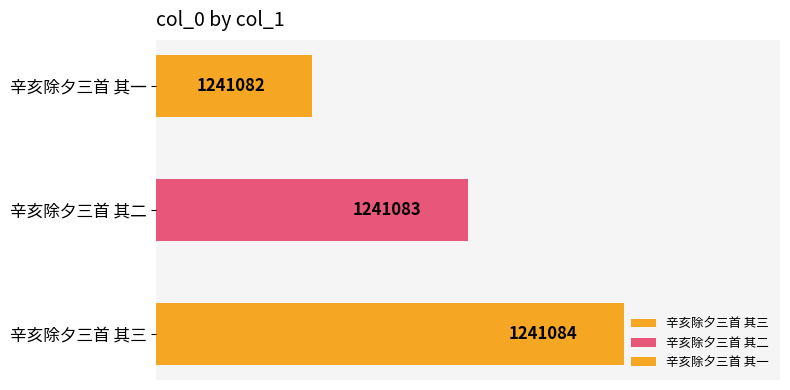

Reading left to right, extract all data points from this chart.

1241084	1241083	1241082